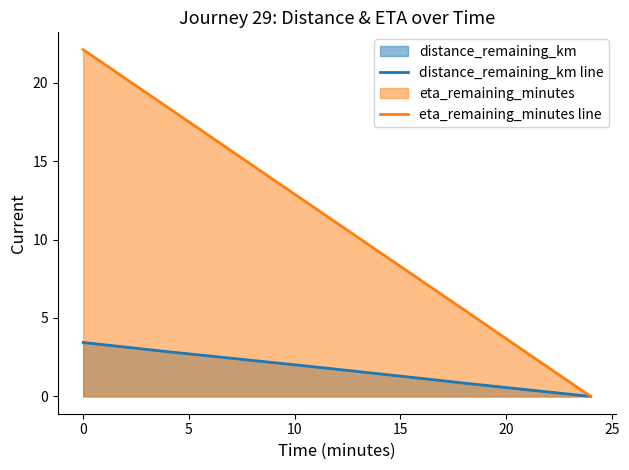

How many values in the distance_remaining_km line series exceed 1?

9